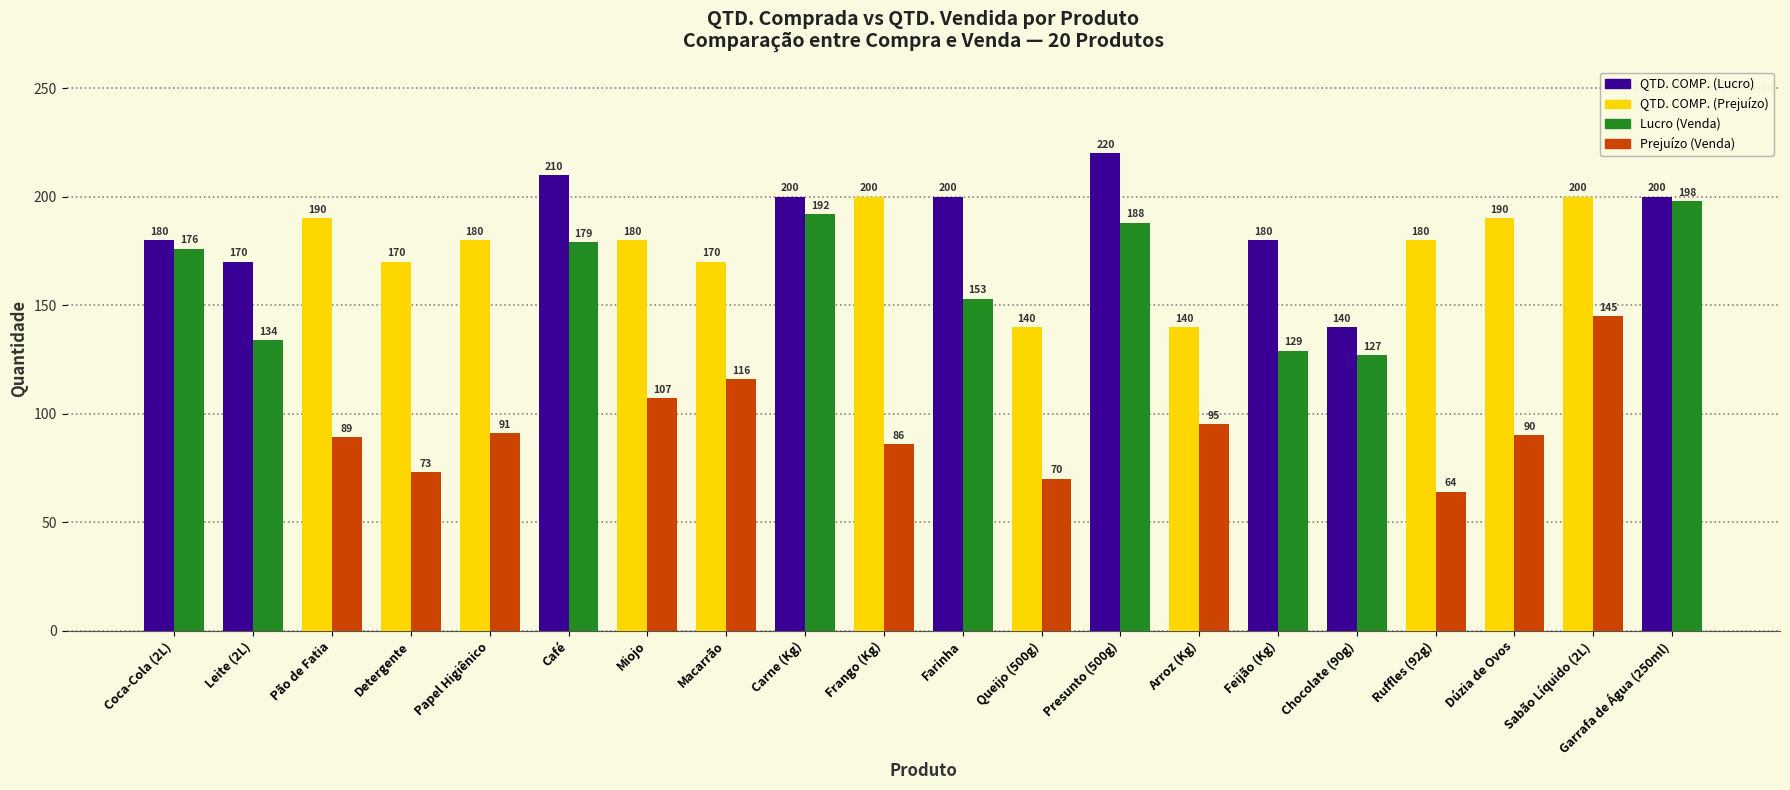

What is the spread (max minus min) of values at Feijão (Kg)?

51